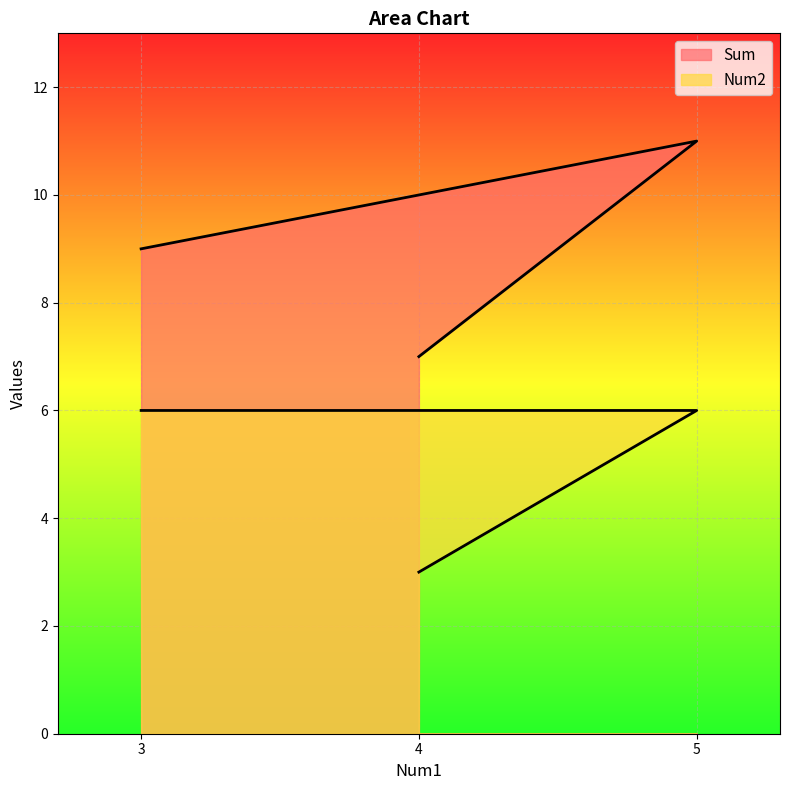

The value of Num2 at 4 is 2. True or false?

False